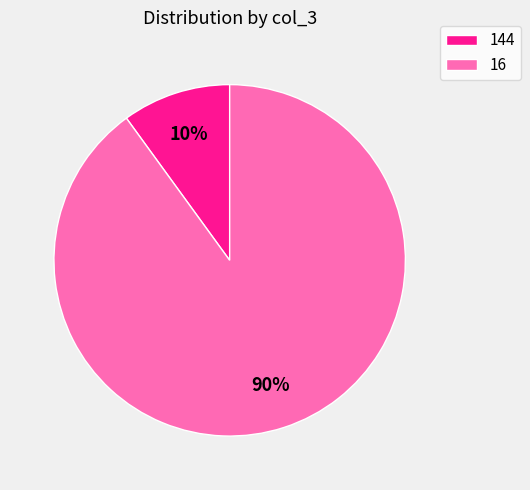

How many segments does this pie chart have?

2